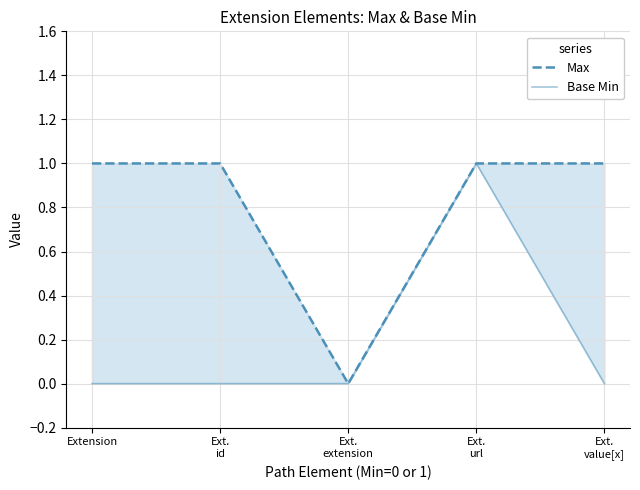

What is the highest value of the Base Min series?

1